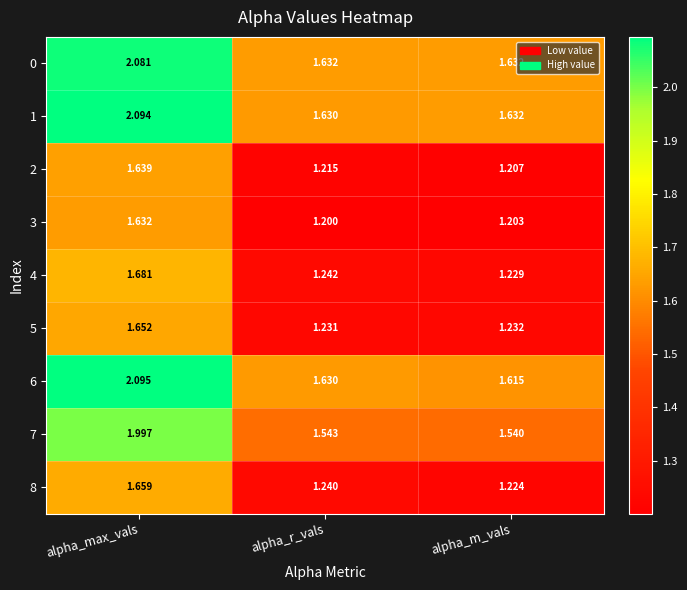

At which label does 4 reach its peak?

alpha_max_vals